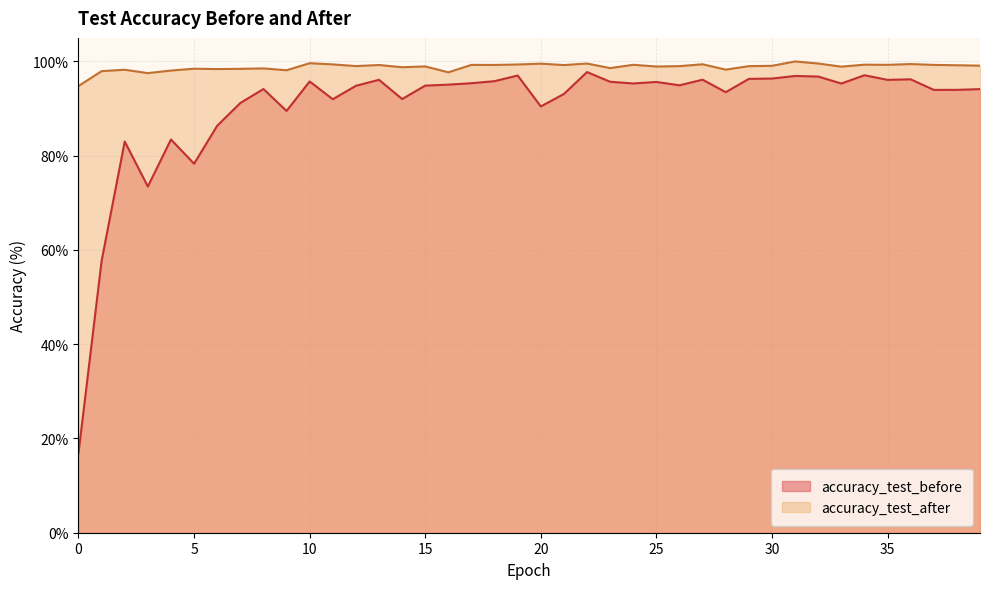

Is the value of accuracy_test_before at 6 greater than the value of accuracy_test_after at 28?

No